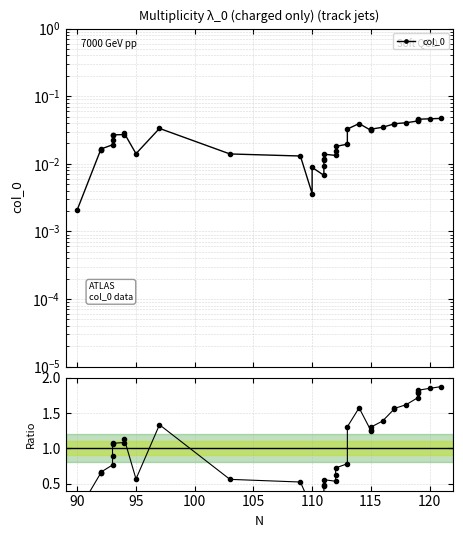

Reading right to left, extract all data points from this chart.

1.9	1.9	1.8	1.8	1.8	1.7	1.6	1.6	1.6	1.4	1.3	1.3	1.3	1.6	1.3	0.8	0.7	0.6	0.5	0.6	0.5	0.5	0.4	0.3	0.4	0.1	0.5	0.6	1.3	0.6	1.1	1.1	1.1	1.1	0.9	0.8	0.7	0.7	0.6	0.1